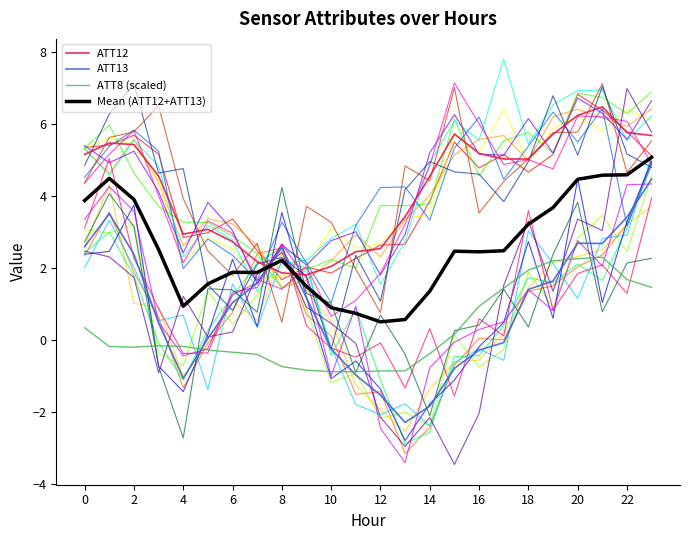

Reading left to right, extract all data points from this chart.

ATT12: 5.2	5.5	5.4	4.6	2.9	3.1	2.7	2.2	1.9	1.8	2.0	2.5	2.5	3.4	4.5	5.7	5.2	5.0	5.0	5.7	6.2	6.5	5.8	5.7
ATT13: 2.6	3.5	2.4	0.5	-1.1	0.0	1.0	1.6	2.6	1.2	-0.3	-1.0	-1.5	-2.3	-1.8	-0.8	-0.3	-0.1	1.4	1.6	2.7	2.7	3.4	4.5
ATT8 (scaled): 0.3	-0.2	-0.2	-0.2	-0.2	-0.3	-0.3	-0.4	-0.7	-0.8	-0.9	-0.9	-0.9	-0.9	-0.4	0.2	0.9	1.4	1.9	2.2	2.3	2.3	1.7	1.5
Mean (ATT12+ATT13): 3.9	4.5	3.9	2.5	0.9	1.6	1.9	1.9	2.2	1.5	0.9	0.7	0.5	0.6	1.4	2.5	2.5	2.5	3.2	3.7	4.5	4.6	4.6	5.1